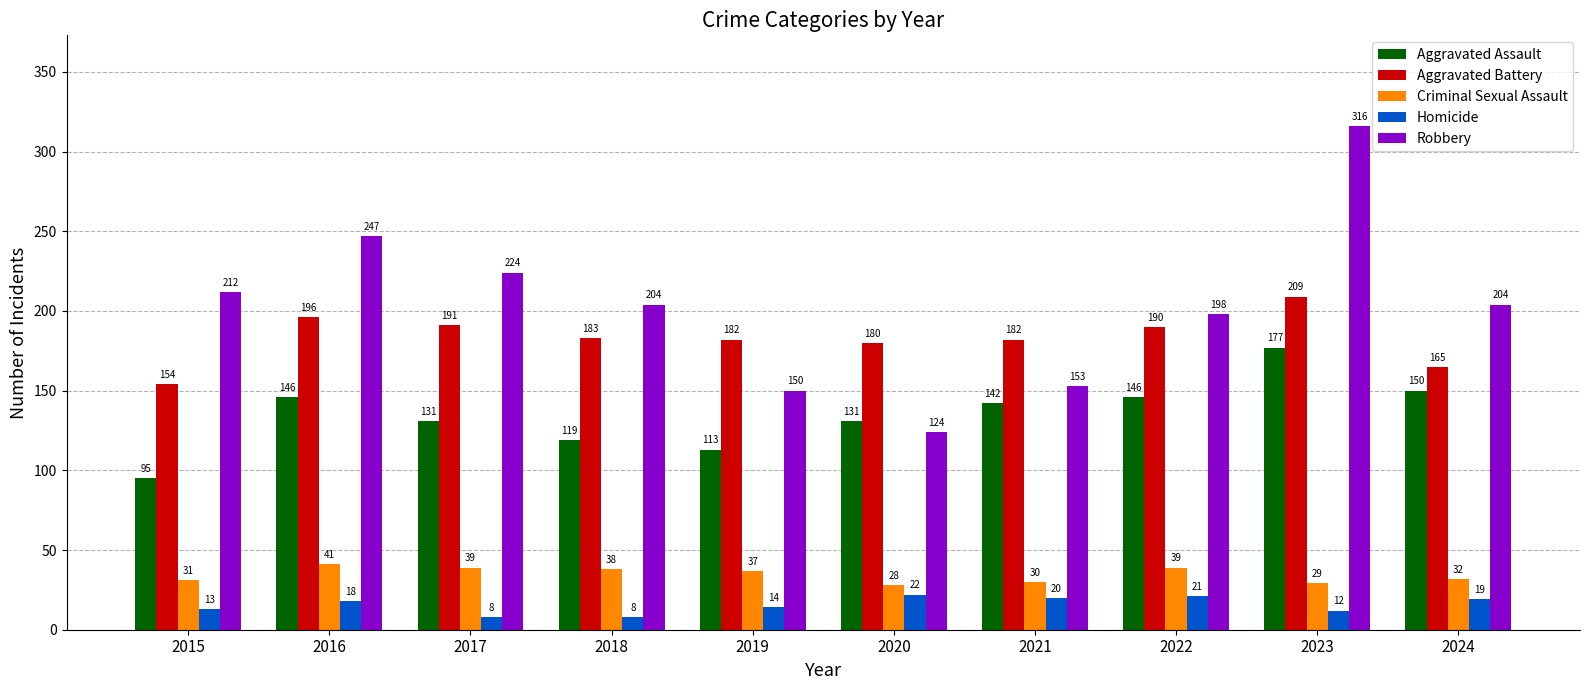

What is the value of the Homicide bar at the 3rd from the left?

8